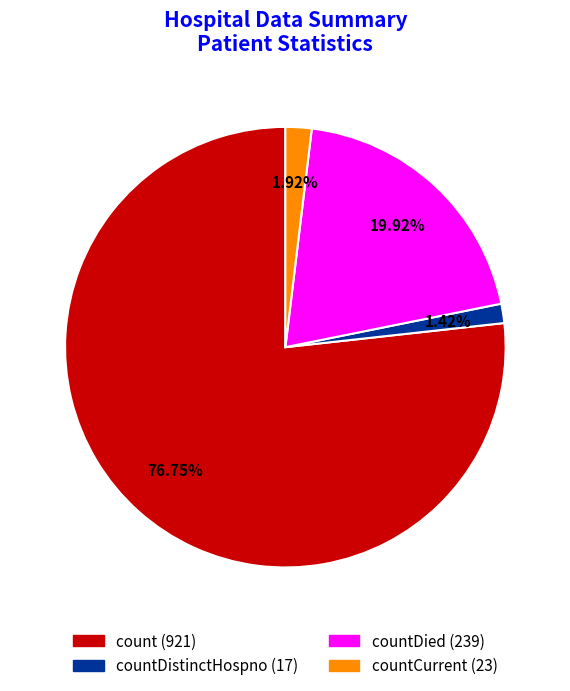

Is there any slice that represents more than half of the pie?

Yes